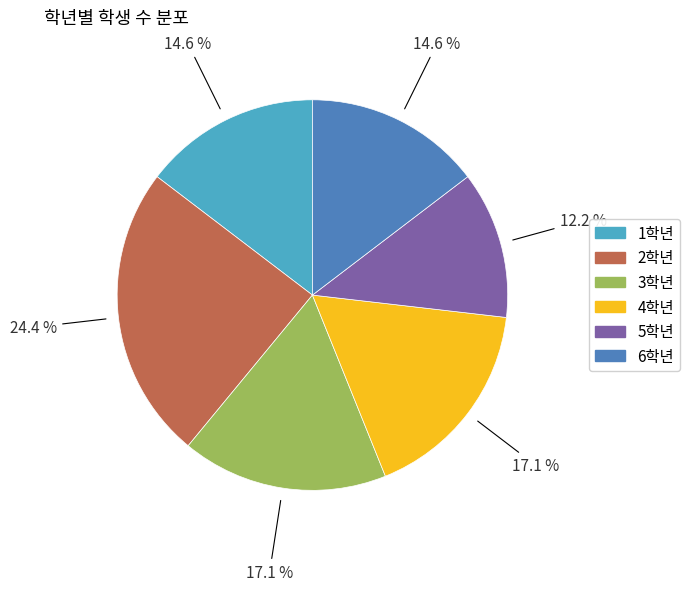

Count the number of slices in the pie.

6